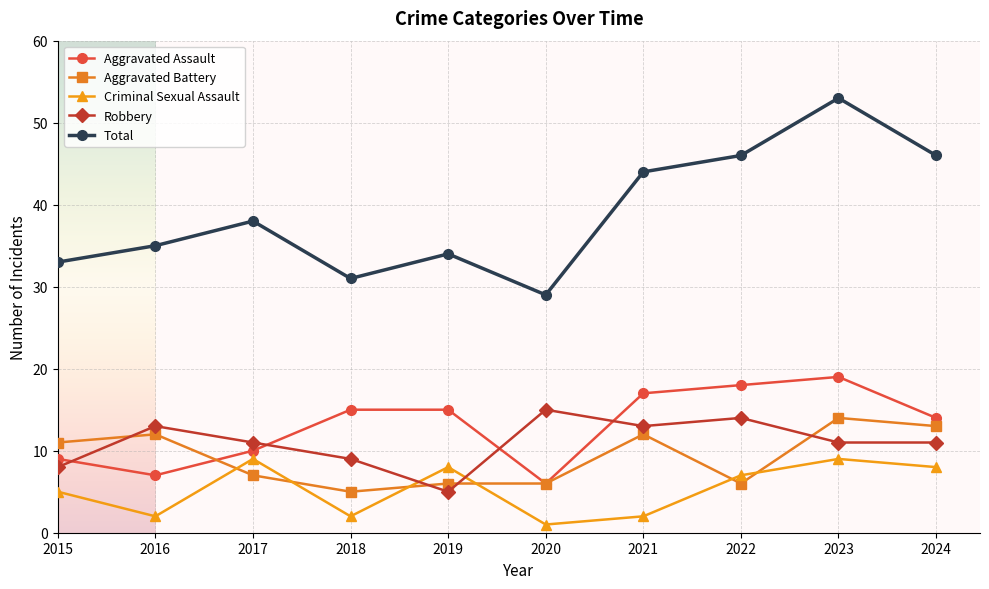

At which category does Aggravated Battery reach its first local valley?

2018